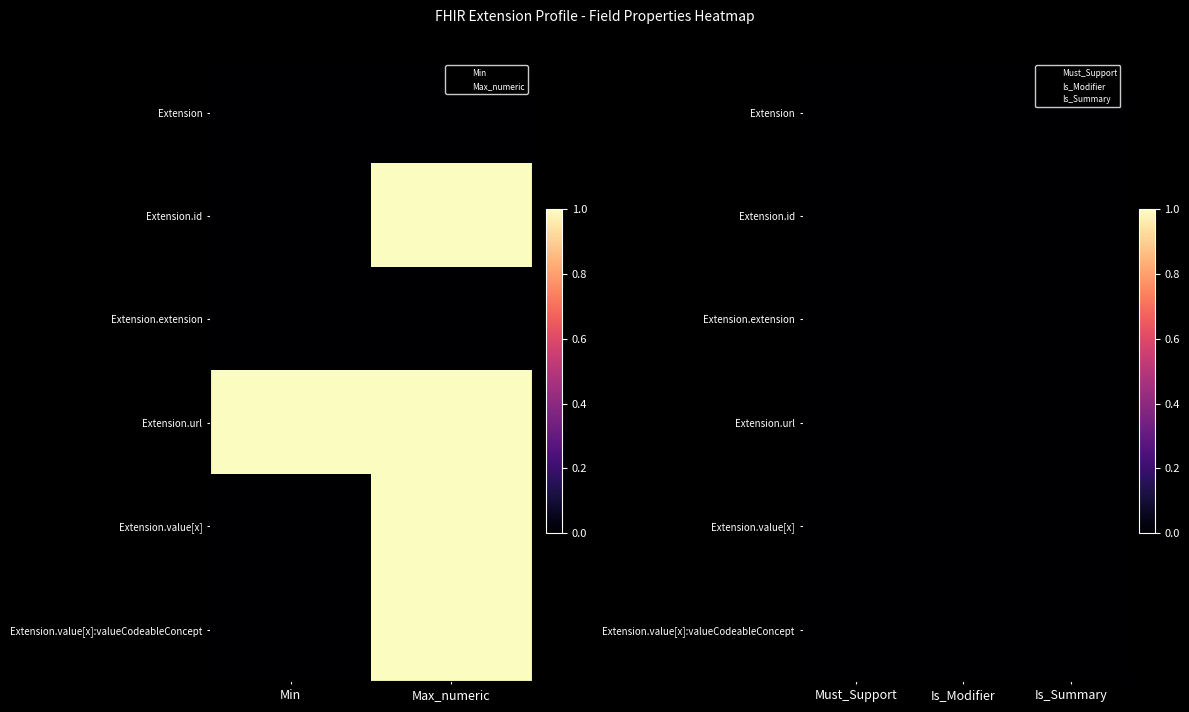

How many data points does each series have?

5